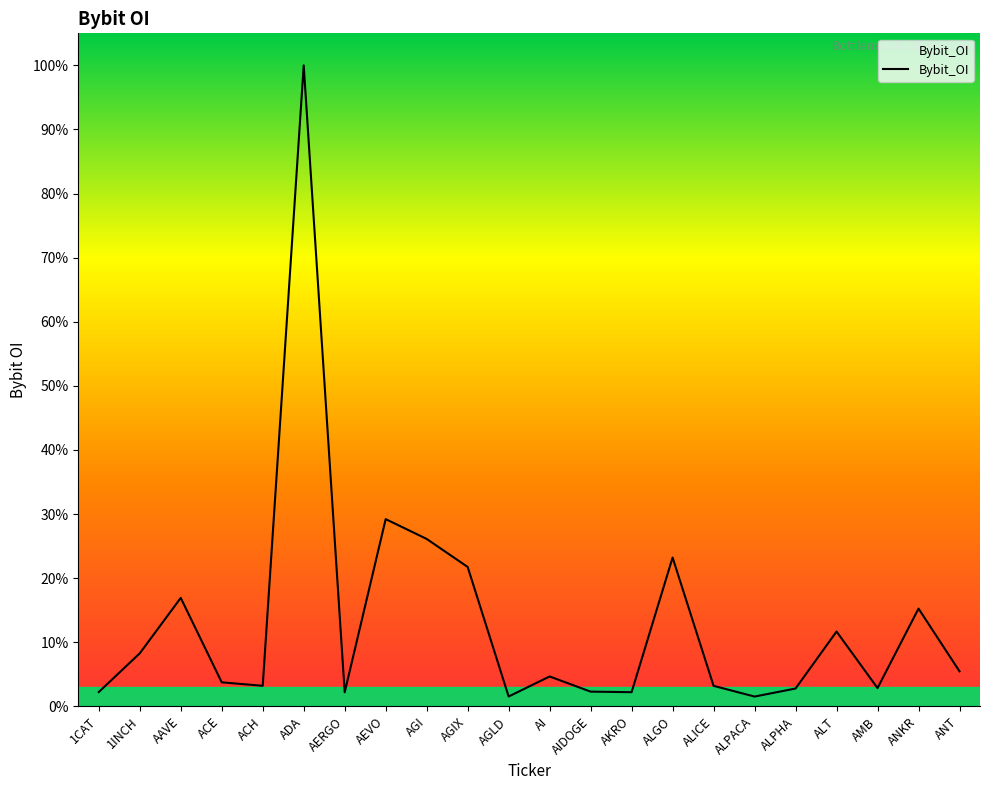

List the labels in order of value, largest first.

ADA, AEVO, AGI, ALGO, AGIX, AAVE, ANKR, ALT, 1INCH, ANT, AI, ACE, ACH, ALICE, AMB, ALPHA, AIDOGE, 1CAT, AKRO, AERGO, AGLD, ALPACA